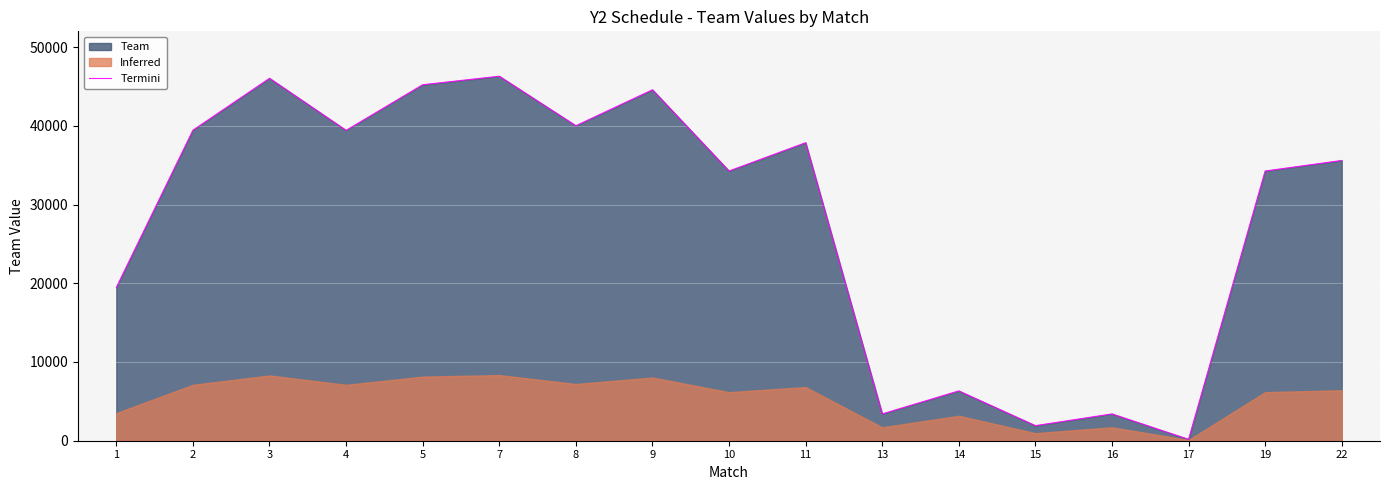

At which category does the chart reach its minimum across all series?

17